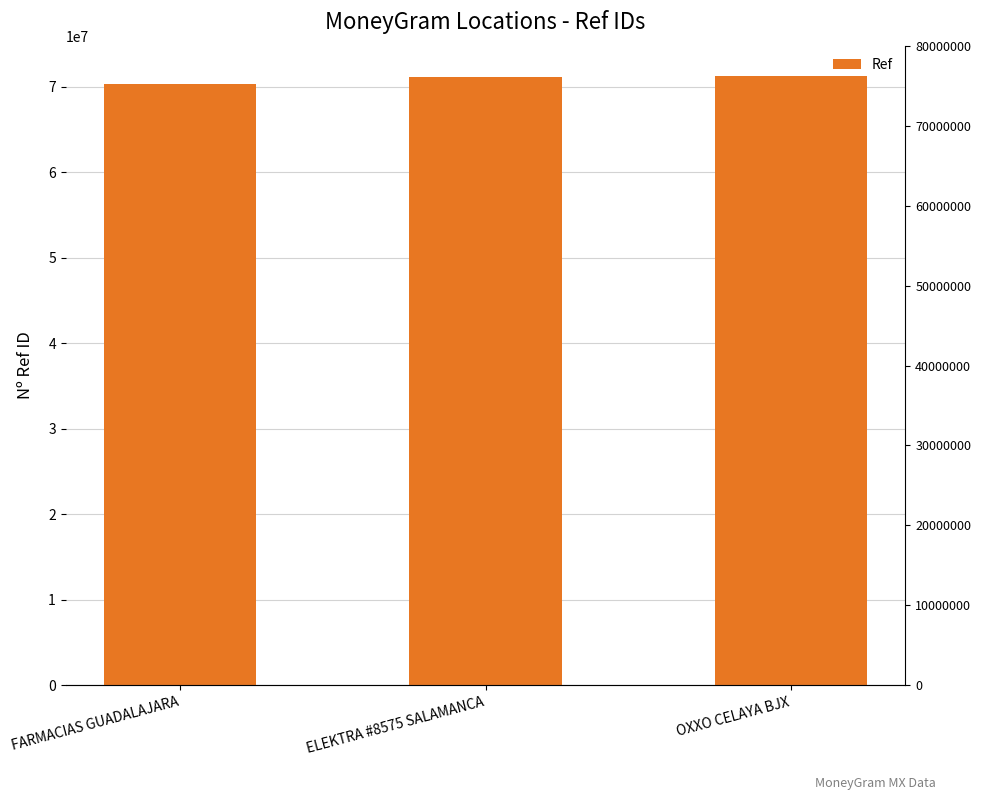

What is the sum of the values at OXXO CELAYA BJX and FARMACIAS GUADALAJARA?

141658932